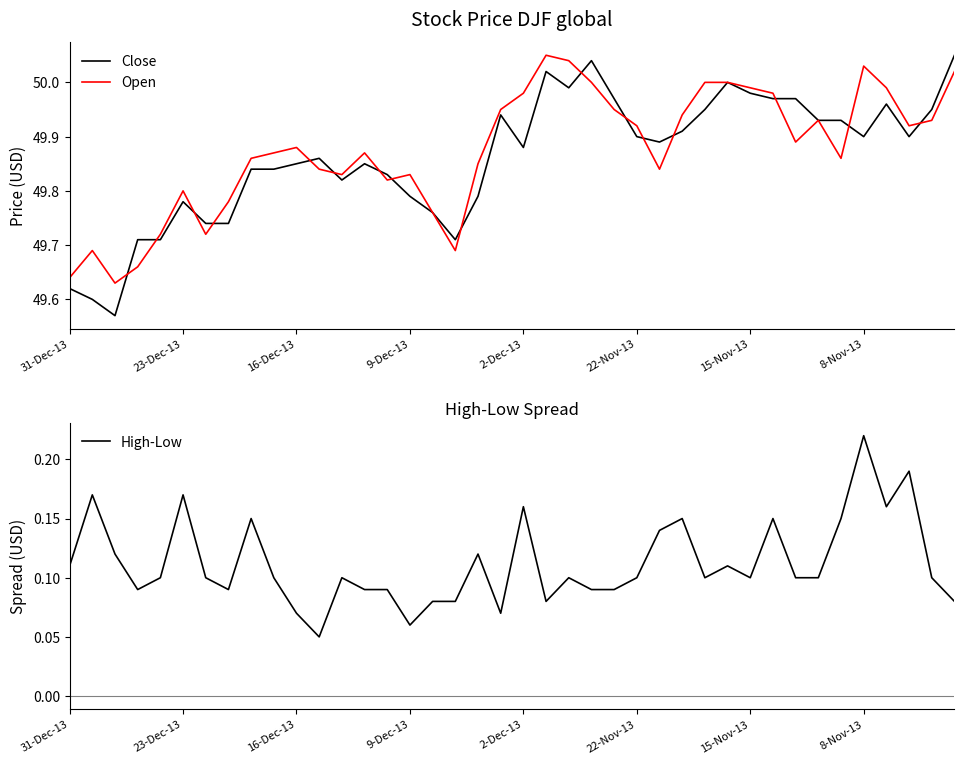

What is the average value of the High-Low series?

0.1